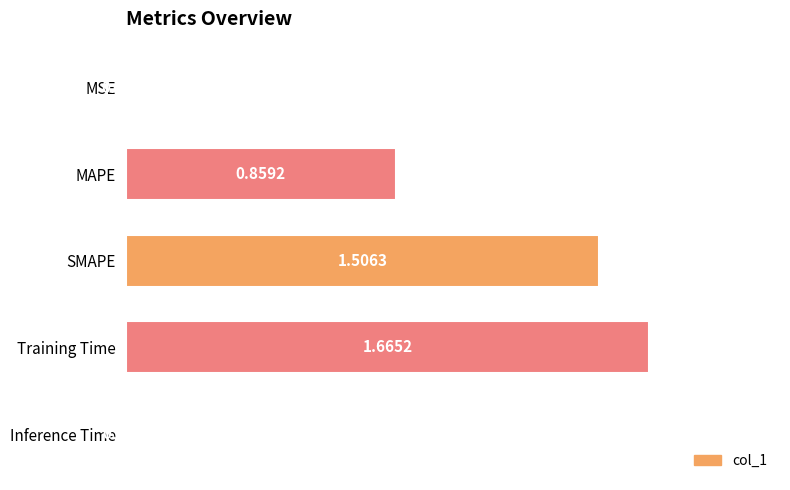

Between MAPE and SMAPE, which is larger?

SMAPE